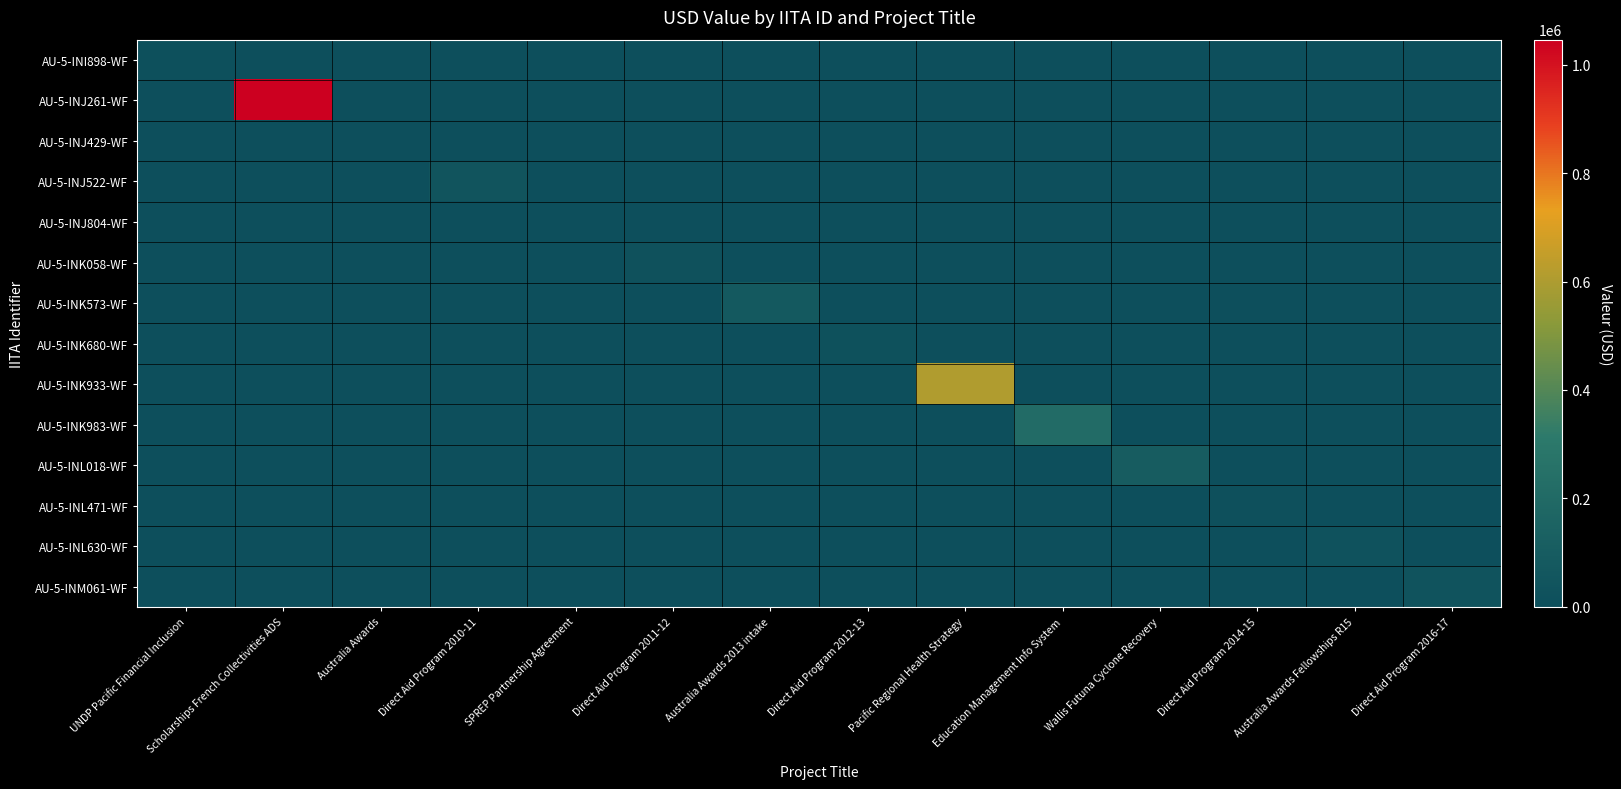

Reading left to right, transcribe all the data shown in this chart.

AU-5-INI898-WF: UNDP Pacific Financial Inclusion=8447.2	Scholarships French Collectivities ADS=0.0	Australia Awards=0.0	Direct Aid Program 2010-11=0.0	SPREP Partnership Agreement=0.0	Direct Aid Program 2011-12=0.0	Australia Awards 2013 intake=0.0	Direct Aid Program 2012-13=0.0	Pacific Regional Health Strategy=0.0	Education Management Info System=0.0	Wallis Futuna Cyclone Recovery=0.0	Direct Aid Program 2014-15=0.0	Australia Awards Fellowships R15=0.0	Direct Aid Program 2016-17=0.0
AU-5-INJ261-WF: UNDP Pacific Financial Inclusion=0.0	Scholarships French Collectivities ADS=1045939.6	Australia Awards=0.0	Direct Aid Program 2010-11=0.0	SPREP Partnership Agreement=0.0	Direct Aid Program 2011-12=0.0	Australia Awards 2013 intake=0.0	Direct Aid Program 2012-13=0.0	Pacific Regional Health Strategy=0.0	Education Management Info System=0.0	Wallis Futuna Cyclone Recovery=0.0	Direct Aid Program 2014-15=0.0	Australia Awards Fellowships R15=0.0	Direct Aid Program 2016-17=0.0
AU-5-INJ429-WF: UNDP Pacific Financial Inclusion=0.0	Scholarships French Collectivities ADS=0.0	Australia Awards=3693.5	Direct Aid Program 2010-11=0.0	SPREP Partnership Agreement=0.0	Direct Aid Program 2011-12=0.0	Australia Awards 2013 intake=0.0	Direct Aid Program 2012-13=0.0	Pacific Regional Health Strategy=0.0	Education Management Info System=0.0	Wallis Futuna Cyclone Recovery=0.0	Direct Aid Program 2014-15=0.0	Australia Awards Fellowships R15=0.0	Direct Aid Program 2016-17=0.0
AU-5-INJ522-WF: UNDP Pacific Financial Inclusion=0.0	Scholarships French Collectivities ADS=0.0	Australia Awards=0.0	Direct Aid Program 2010-11=44608.9	SPREP Partnership Agreement=0.0	Direct Aid Program 2011-12=0.0	Australia Awards 2013 intake=0.0	Direct Aid Program 2012-13=0.0	Pacific Regional Health Strategy=0.0	Education Management Info System=0.0	Wallis Futuna Cyclone Recovery=0.0	Direct Aid Program 2014-15=0.0	Australia Awards Fellowships R15=0.0	Direct Aid Program 2016-17=0.0
AU-5-INJ804-WF: UNDP Pacific Financial Inclusion=0.0	Scholarships French Collectivities ADS=0.0	Australia Awards=0.0	Direct Aid Program 2010-11=0.0	SPREP Partnership Agreement=2369.5	Direct Aid Program 2011-12=0.0	Australia Awards 2013 intake=0.0	Direct Aid Program 2012-13=0.0	Pacific Regional Health Strategy=0.0	Education Management Info System=0.0	Wallis Futuna Cyclone Recovery=0.0	Direct Aid Program 2014-15=0.0	Australia Awards Fellowships R15=0.0	Direct Aid Program 2016-17=0.0
AU-5-INK058-WF: UNDP Pacific Financial Inclusion=0.0	Scholarships French Collectivities ADS=0.0	Australia Awards=0.0	Direct Aid Program 2010-11=0.0	SPREP Partnership Agreement=0.0	Direct Aid Program 2011-12=22051.6	Australia Awards 2013 intake=0.0	Direct Aid Program 2012-13=0.0	Pacific Regional Health Strategy=0.0	Education Management Info System=0.0	Wallis Futuna Cyclone Recovery=0.0	Direct Aid Program 2014-15=0.0	Australia Awards Fellowships R15=0.0	Direct Aid Program 2016-17=0.0
AU-5-INK573-WF: UNDP Pacific Financial Inclusion=0.0	Scholarships French Collectivities ADS=0.0	Australia Awards=0.0	Direct Aid Program 2010-11=0.0	SPREP Partnership Agreement=0.0	Direct Aid Program 2011-12=0.0	Australia Awards 2013 intake=77293.7	Direct Aid Program 2012-13=0.0	Pacific Regional Health Strategy=0.0	Education Management Info System=0.0	Wallis Futuna Cyclone Recovery=0.0	Direct Aid Program 2014-15=0.0	Australia Awards Fellowships R15=0.0	Direct Aid Program 2016-17=0.0
AU-5-INK680-WF: UNDP Pacific Financial Inclusion=0.0	Scholarships French Collectivities ADS=0.0	Australia Awards=0.0	Direct Aid Program 2010-11=0.0	SPREP Partnership Agreement=0.0	Direct Aid Program 2011-12=0.0	Australia Awards 2013 intake=0.0	Direct Aid Program 2012-13=19200.0	Pacific Regional Health Strategy=0.0	Education Management Info System=0.0	Wallis Futuna Cyclone Recovery=0.0	Direct Aid Program 2014-15=0.0	Australia Awards Fellowships R15=0.0	Direct Aid Program 2016-17=0.0
AU-5-INK933-WF: UNDP Pacific Financial Inclusion=0.0	Scholarships French Collectivities ADS=0.0	Australia Awards=0.0	Direct Aid Program 2010-11=0.0	SPREP Partnership Agreement=0.0	Direct Aid Program 2011-12=0.0	Australia Awards 2013 intake=0.0	Direct Aid Program 2012-13=0.0	Pacific Regional Health Strategy=606729.3	Education Management Info System=0.0	Wallis Futuna Cyclone Recovery=0.0	Direct Aid Program 2014-15=0.0	Australia Awards Fellowships R15=0.0	Direct Aid Program 2016-17=0.0
AU-5-INK983-WF: UNDP Pacific Financial Inclusion=0.0	Scholarships French Collectivities ADS=0.0	Australia Awards=0.0	Direct Aid Program 2010-11=0.0	SPREP Partnership Agreement=0.0	Direct Aid Program 2011-12=0.0	Australia Awards 2013 intake=0.0	Direct Aid Program 2012-13=0.0	Pacific Regional Health Strategy=0.0	Education Management Info System=209223.3	Wallis Futuna Cyclone Recovery=0.0	Direct Aid Program 2014-15=0.0	Australia Awards Fellowships R15=0.0	Direct Aid Program 2016-17=0.0
AU-5-INL018-WF: UNDP Pacific Financial Inclusion=0.0	Scholarships French Collectivities ADS=0.0	Australia Awards=0.0	Direct Aid Program 2010-11=0.0	SPREP Partnership Agreement=0.0	Direct Aid Program 2011-12=0.0	Australia Awards 2013 intake=0.0	Direct Aid Program 2012-13=0.0	Pacific Regional Health Strategy=0.0	Education Management Info System=0.0	Wallis Futuna Cyclone Recovery=98475.0	Direct Aid Program 2014-15=0.0	Australia Awards Fellowships R15=0.0	Direct Aid Program 2016-17=0.0
AU-5-INL471-WF: UNDP Pacific Financial Inclusion=0.0	Scholarships French Collectivities ADS=0.0	Australia Awards=0.0	Direct Aid Program 2010-11=0.0	SPREP Partnership Agreement=0.0	Direct Aid Program 2011-12=0.0	Australia Awards 2013 intake=0.0	Direct Aid Program 2012-13=0.0	Pacific Regional Health Strategy=0.0	Education Management Info System=0.0	Wallis Futuna Cyclone Recovery=0.0	Direct Aid Program 2014-15=14150.1	Australia Awards Fellowships R15=0.0	Direct Aid Program 2016-17=0.0
AU-5-INL630-WF: UNDP Pacific Financial Inclusion=0.0	Scholarships French Collectivities ADS=0.0	Australia Awards=0.0	Direct Aid Program 2010-11=0.0	SPREP Partnership Agreement=0.0	Direct Aid Program 2011-12=0.0	Australia Awards 2013 intake=0.0	Direct Aid Program 2012-13=0.0	Pacific Regional Health Strategy=0.0	Education Management Info System=0.0	Wallis Futuna Cyclone Recovery=0.0	Direct Aid Program 2014-15=0.0	Australia Awards Fellowships R15=27223.5	Direct Aid Program 2016-17=0.0
AU-5-INM061-WF: UNDP Pacific Financial Inclusion=0.0	Scholarships French Collectivities ADS=0.0	Australia Awards=0.0	Direct Aid Program 2010-11=0.0	SPREP Partnership Agreement=0.0	Direct Aid Program 2011-12=0.0	Australia Awards 2013 intake=0.0	Direct Aid Program 2012-13=0.0	Pacific Regional Health Strategy=0.0	Education Management Info System=0.0	Wallis Futuna Cyclone Recovery=0.0	Direct Aid Program 2014-15=0.0	Australia Awards Fellowships R15=0.0	Direct Aid Program 2016-17=33449.7